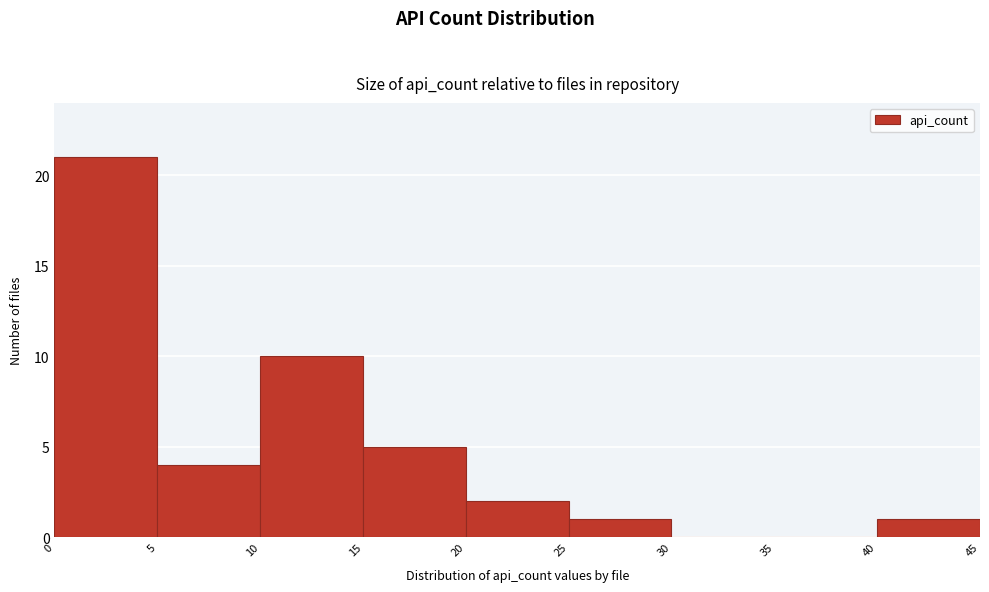

How tall is the bar that spans 25 to 30 on the x-axis? The values are not printed on the chart, so give them approximately, as read against the axis.

1